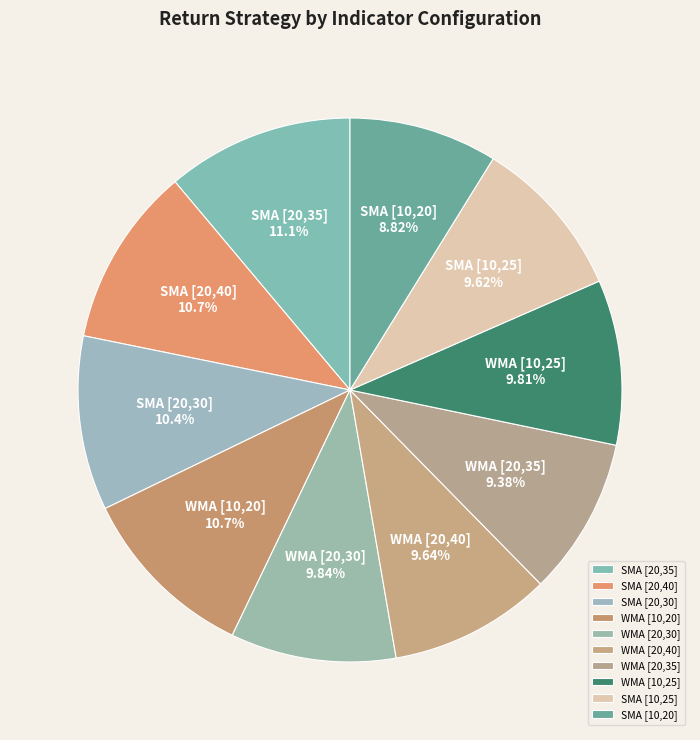

Does any single category account for the majority?

No